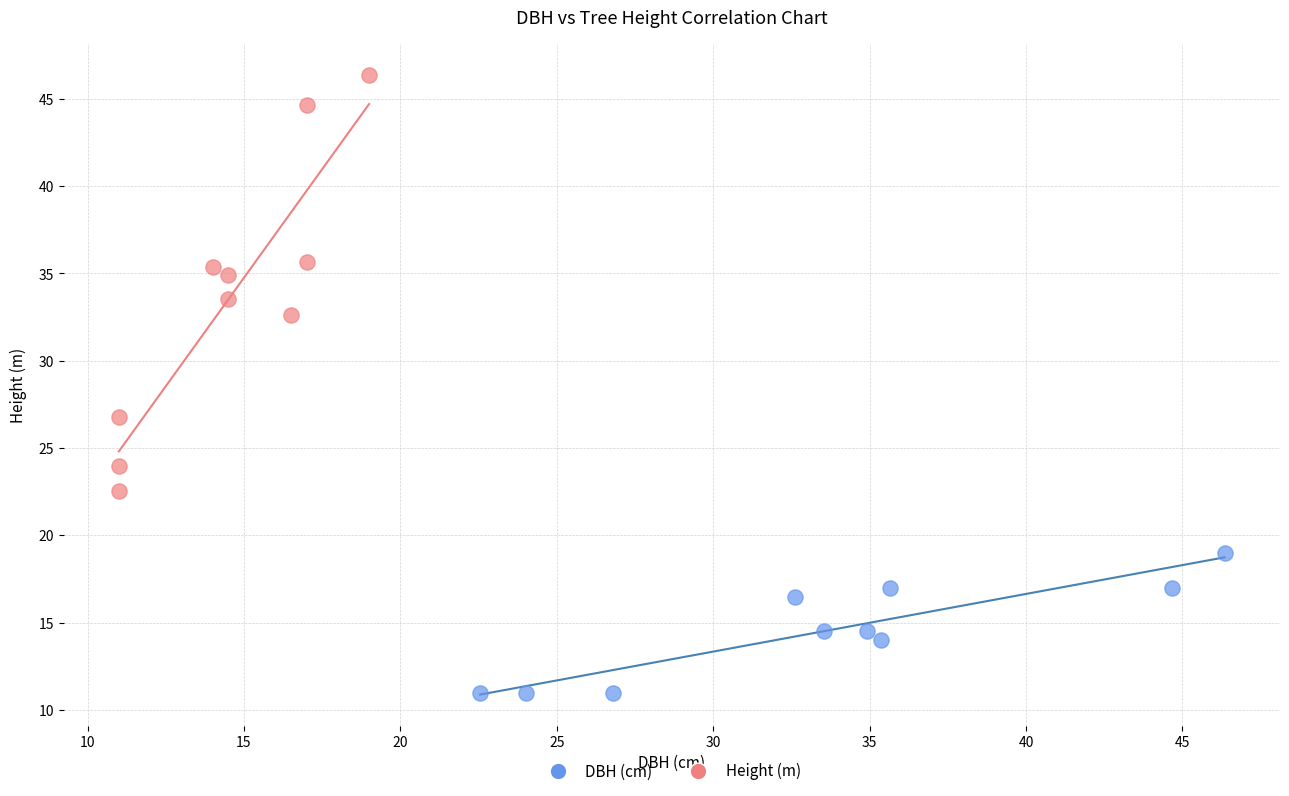

Which series has the widest spread of Y values?

Height (m)